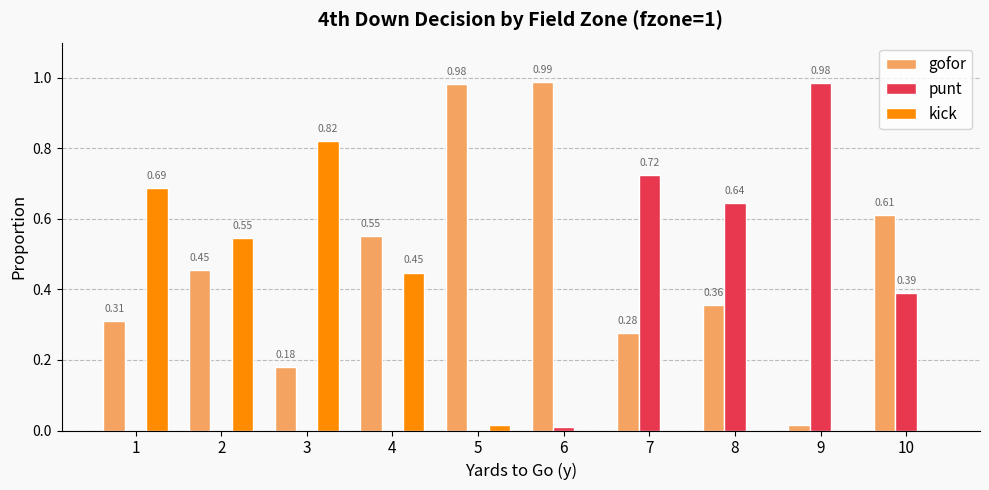

Is the value of kick at 3 greater than the value of punt at 7?

Yes